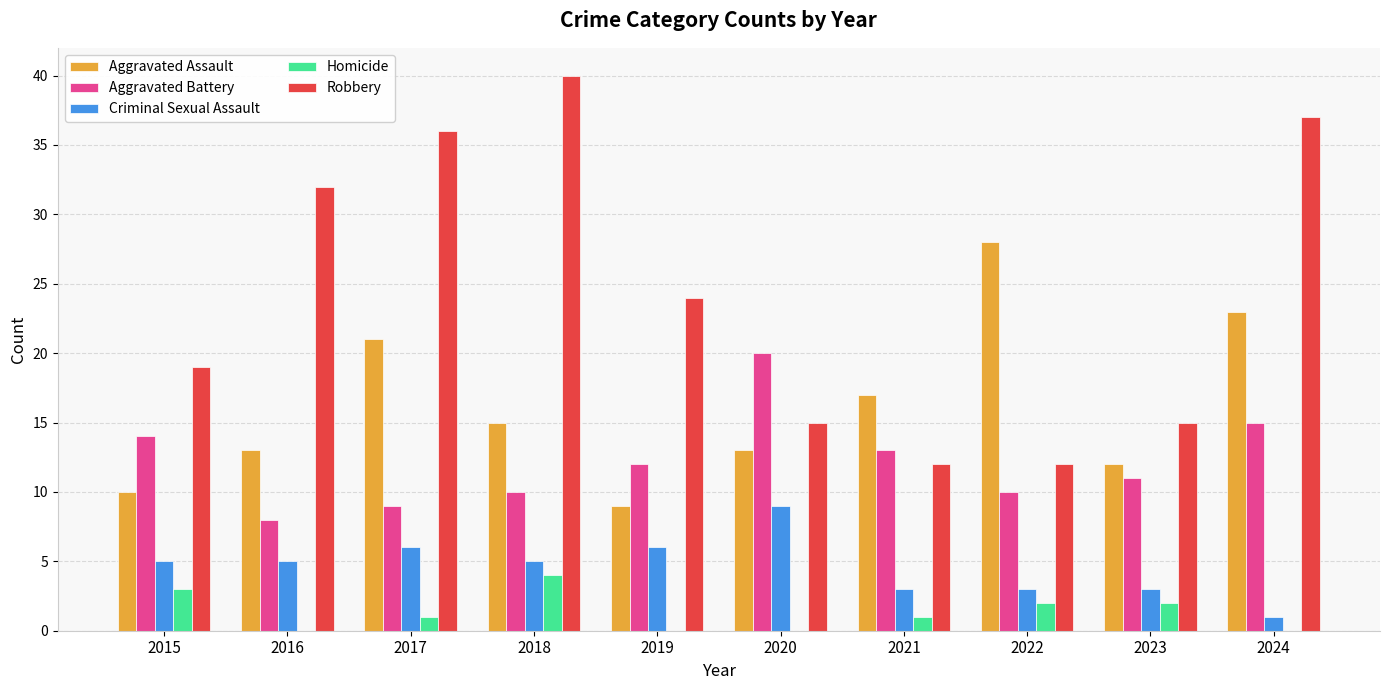

Where does the Robbery series first go above 24?

2016